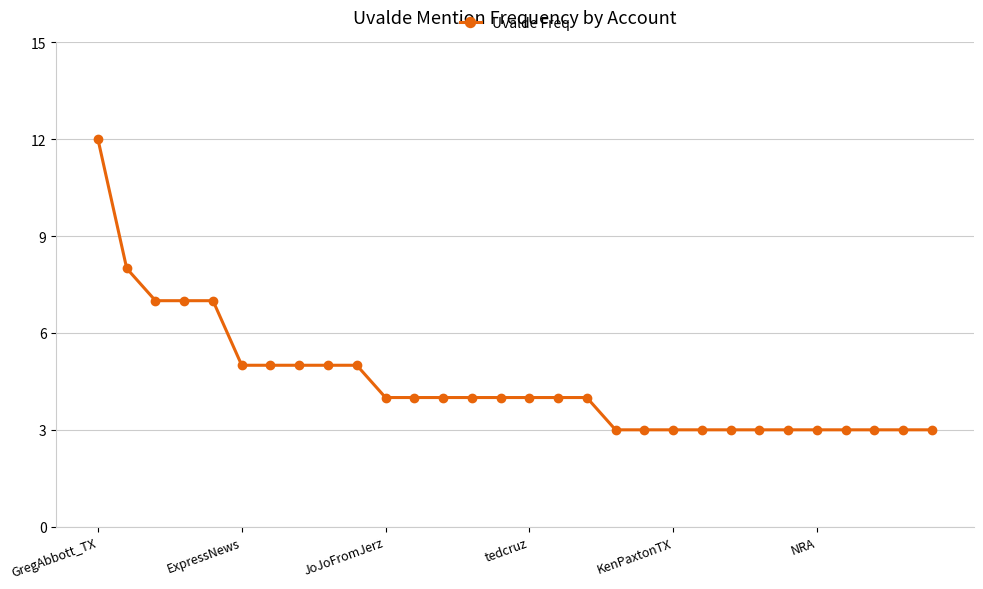

What is the sum of all values?

134